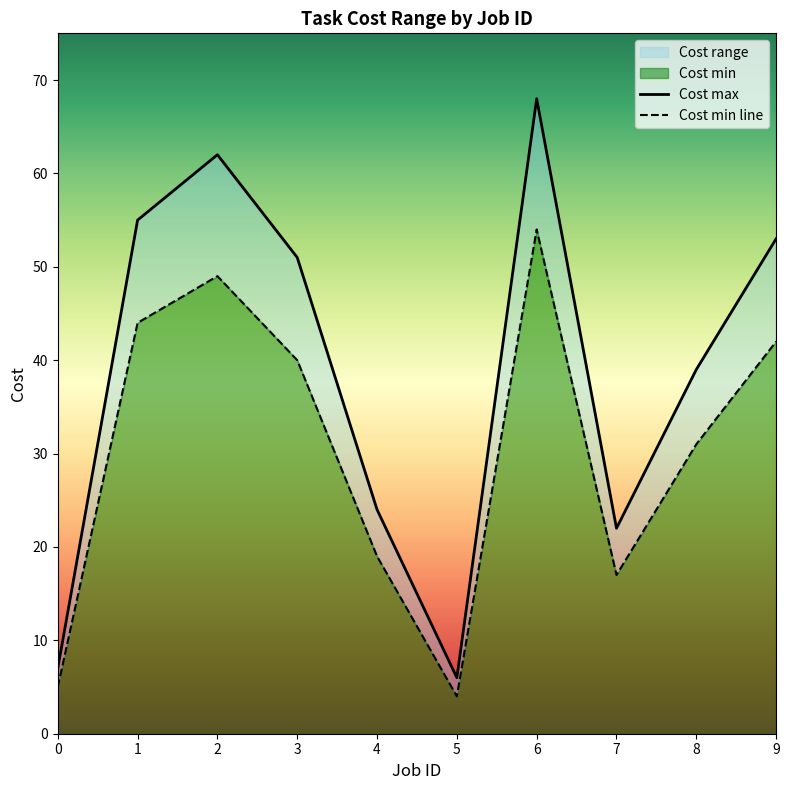

The value of Cost max at 6 is 118. True or false?

False